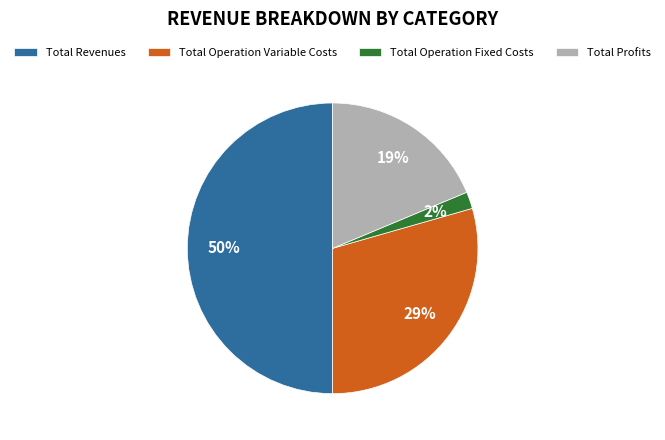

How many segments does this pie chart have?

4